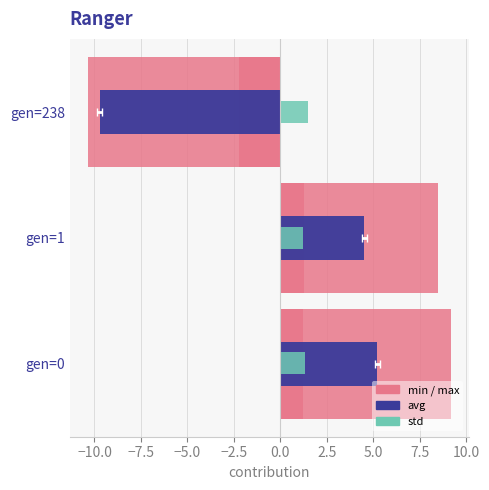

Reading left to right, list all the values displayed in this chart.

min: 1.2	1.3	-10.3
max: 9.2	8.5	-2.2
avg: 5.2	4.5	-9.7
std: 1.3	1.2	1.5